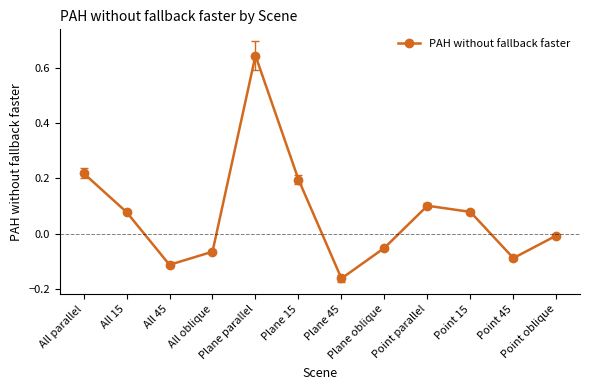

How many values are below 0?

6